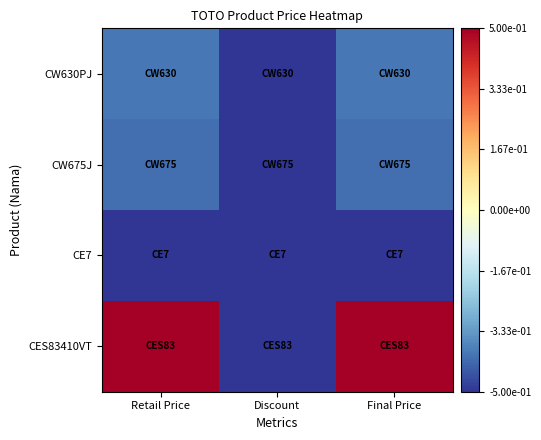

How many categories are shown in the chart?

3